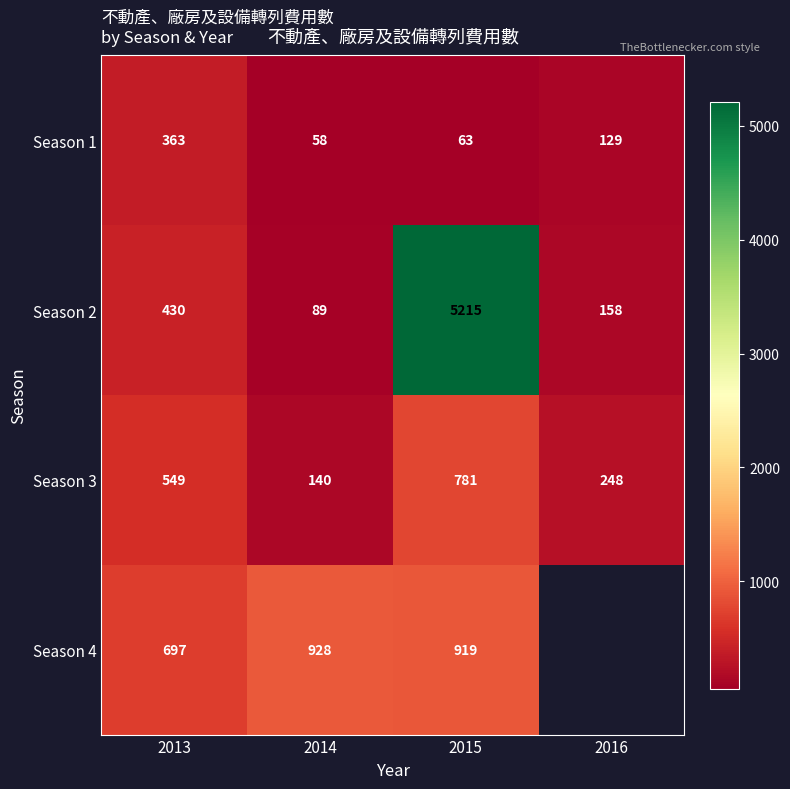

Count the number of data series in this chart.

4